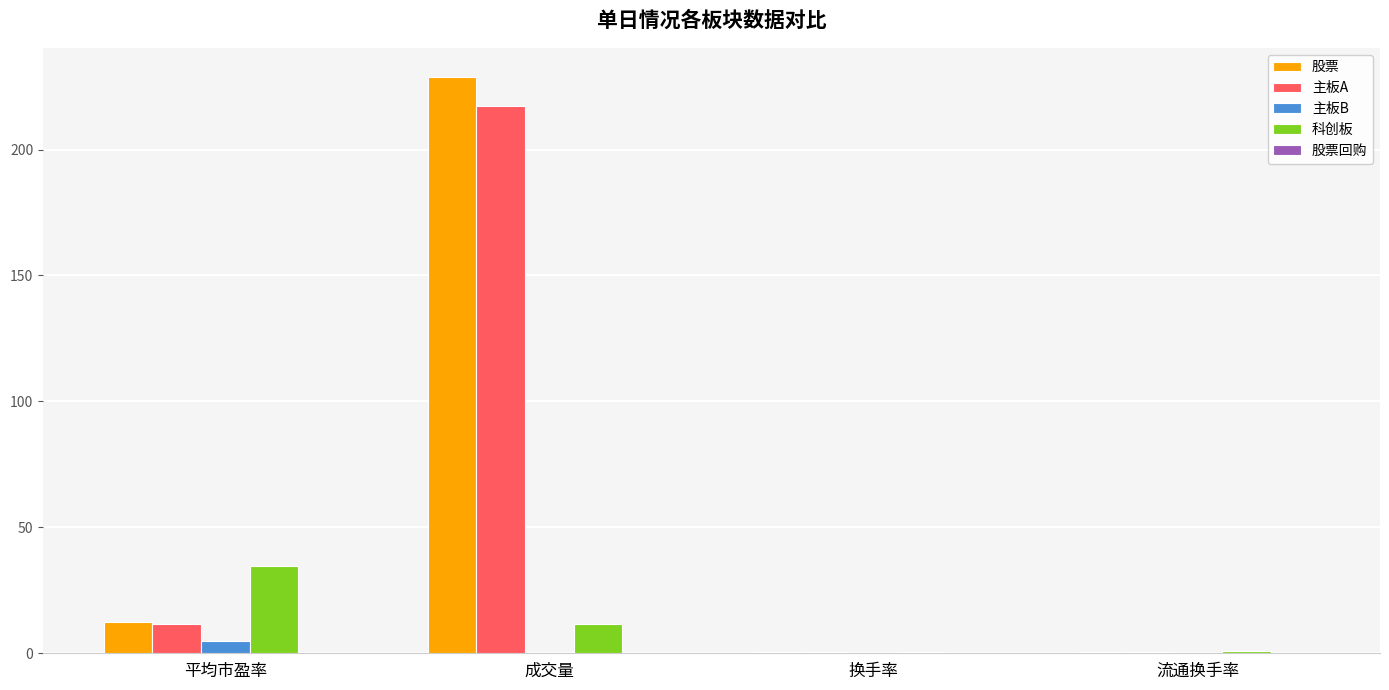

Between 平均市盈率 and 换手率, which series saw the biggest shift?

科创板